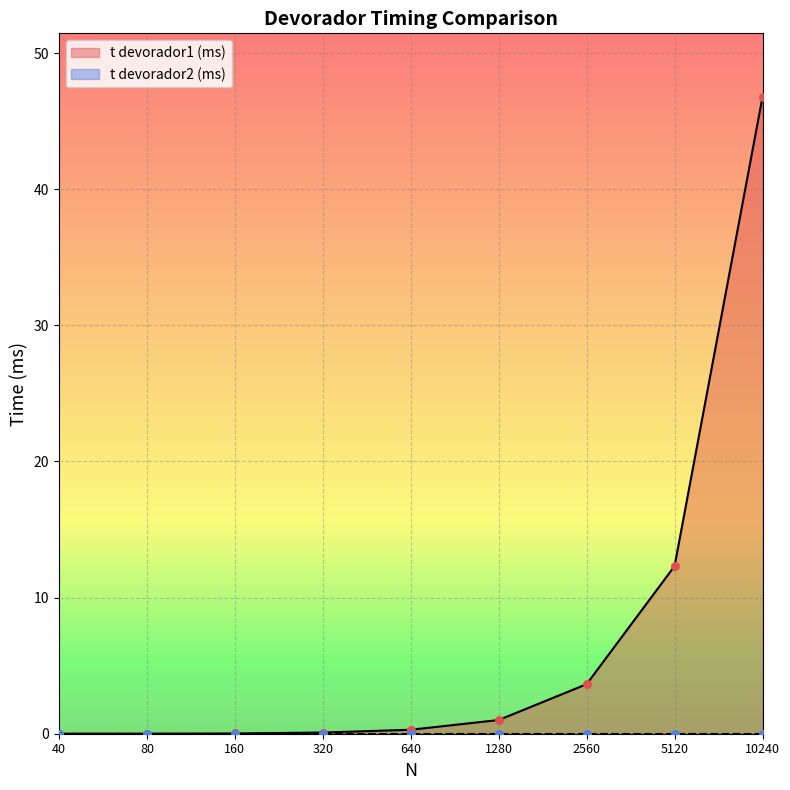

Between 10240 and 5120, which is larger?

10240